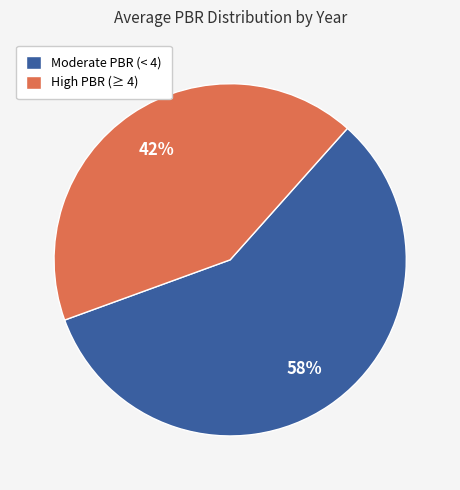

Between Moderate PBR (< 4) and High PBR (≥ 4), which is larger?

Moderate PBR (< 4)